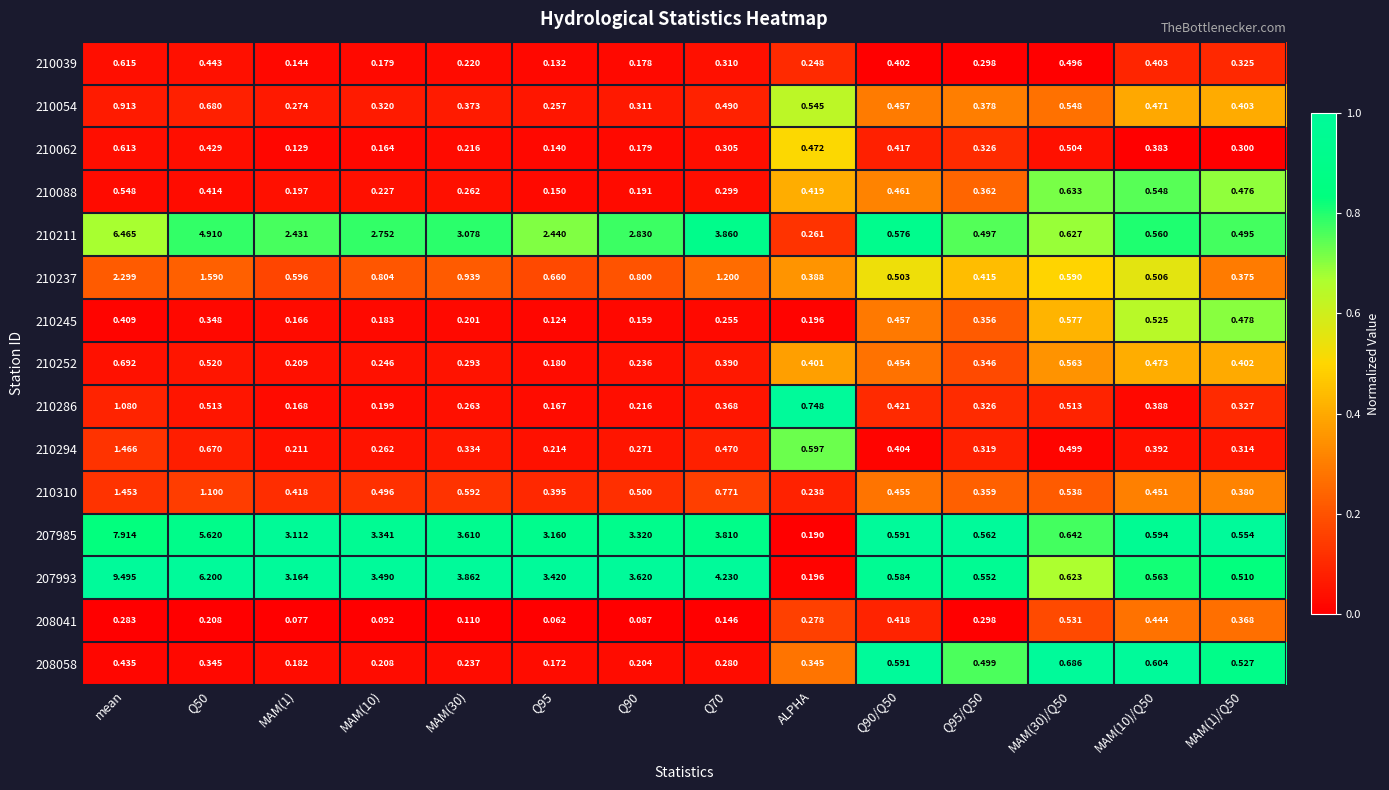

At which category is the sum across all series the highest?

mean